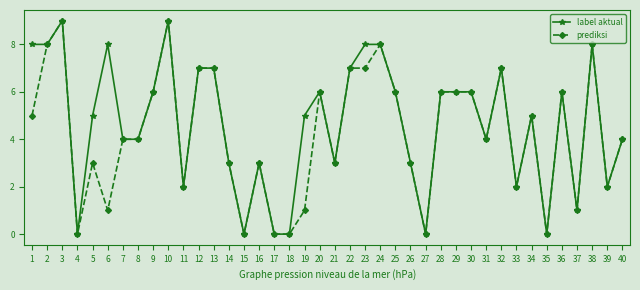

The value of prediksi at 14 is 3. True or false?

True